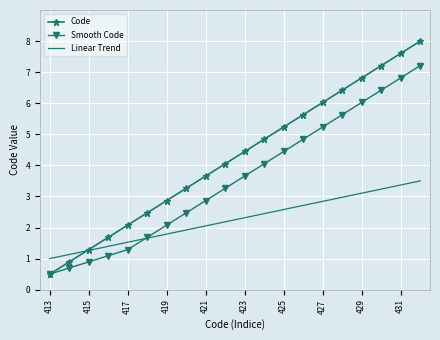

List the series in order of their peak value, lowest first.

Linear Trend, Smooth Code, Code